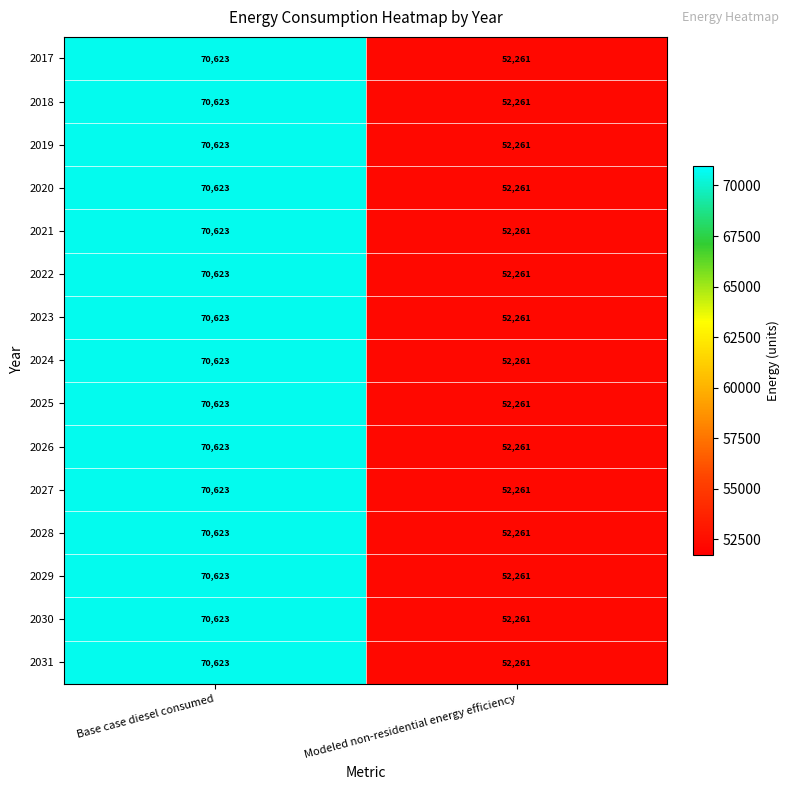

Reading right to left, list all the values displayed in this chart.

2017: Modeled non-residential energy efficiency=52261	Base case diesel consumed=70623
2018: Modeled non-residential energy efficiency=52261	Base case diesel consumed=70623
2019: Modeled non-residential energy efficiency=52261	Base case diesel consumed=70623
2020: Modeled non-residential energy efficiency=52261	Base case diesel consumed=70623
2021: Modeled non-residential energy efficiency=52261	Base case diesel consumed=70623
2022: Modeled non-residential energy efficiency=52261	Base case diesel consumed=70623
2023: Modeled non-residential energy efficiency=52261	Base case diesel consumed=70623
2024: Modeled non-residential energy efficiency=52261	Base case diesel consumed=70623
2025: Modeled non-residential energy efficiency=52261	Base case diesel consumed=70623
2026: Modeled non-residential energy efficiency=52261	Base case diesel consumed=70623
2027: Modeled non-residential energy efficiency=52261	Base case diesel consumed=70623
2028: Modeled non-residential energy efficiency=52261	Base case diesel consumed=70623
2029: Modeled non-residential energy efficiency=52261	Base case diesel consumed=70623
2030: Modeled non-residential energy efficiency=52261	Base case diesel consumed=70623
2031: Modeled non-residential energy efficiency=52261	Base case diesel consumed=70623